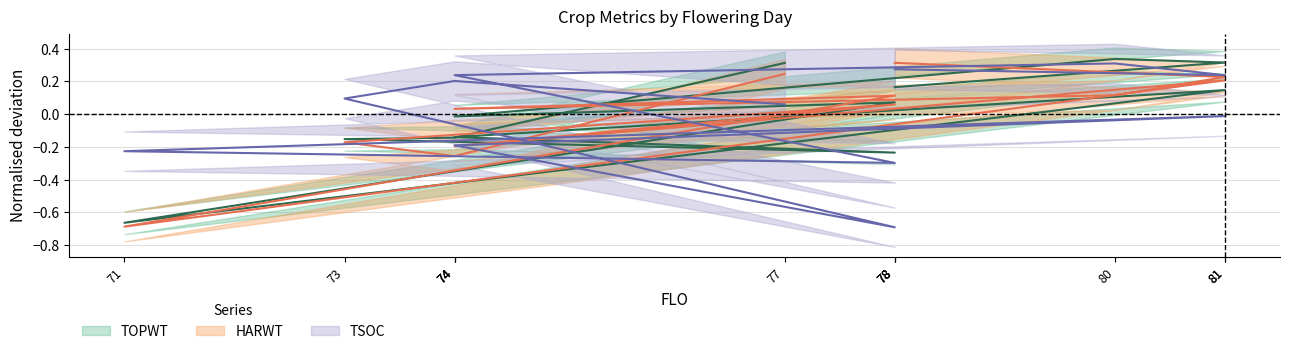

Reading left to right, extract all data points from this chart.

TOPWT: 0.2	0.3	0.3	-0.0	0.1	-0.7	0.1	-0.1	-0.2	-0.2	-0.1	0.3
HARWT: 0.3	0.2	0.1	0.0	0.1	-0.7	0.2	-0.2	0.1	-0.2	-0.3	0.2
TSOC: 0.3	0.2	0.3	0.2	-0.3	-0.2	-0.0	-0.2	-0.7	0.1	0.2	0.1